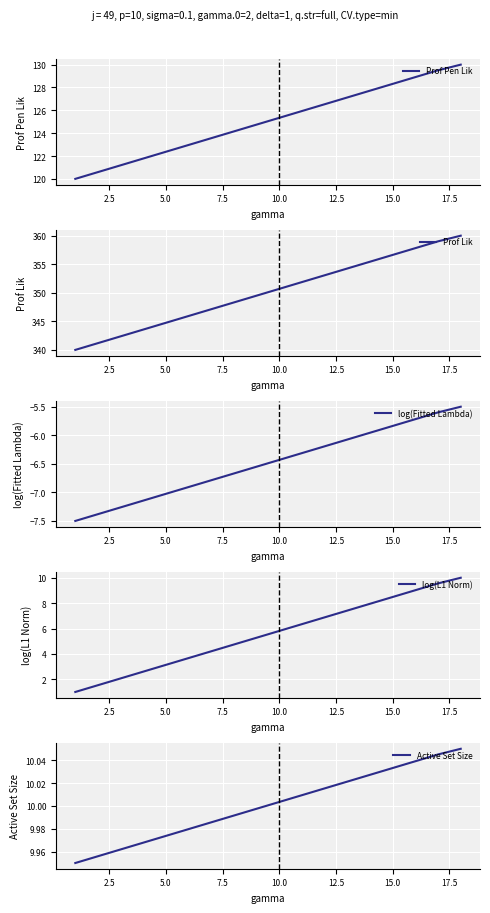

The Prof Pen Lik series shows 125.3 at 10.0. True or false?

True